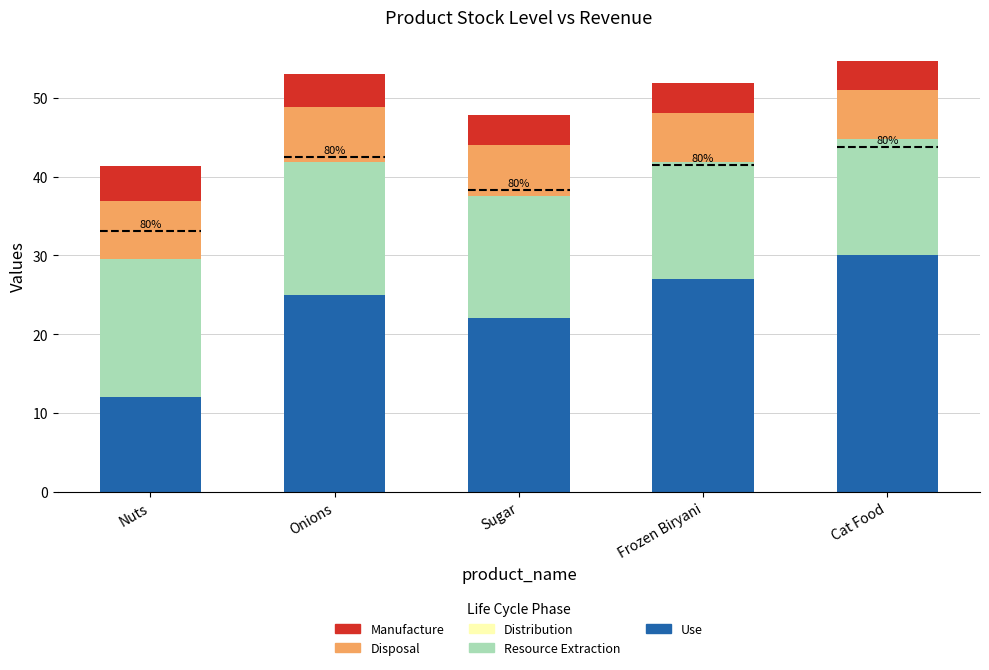

What is the total value across all series at Nuts?

41.3